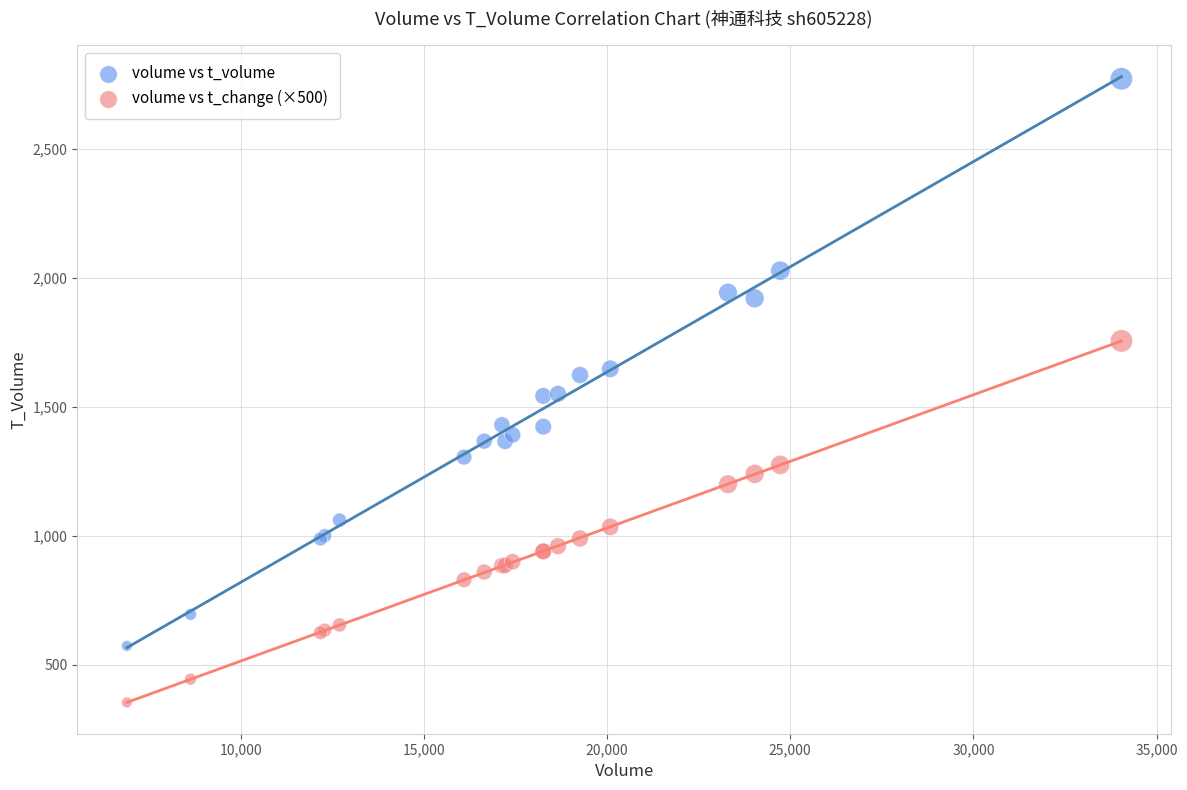

Which series reaches the minimum Y coordinate?

volume vs t_change (×500)